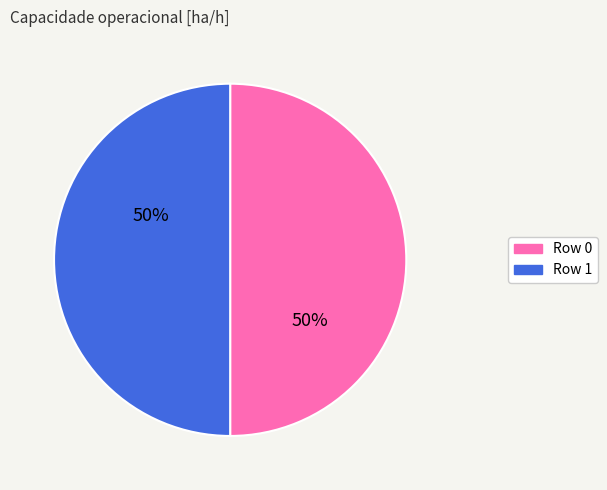

Do Row 1 and Row 0 together represent more than half of the pie?

Yes